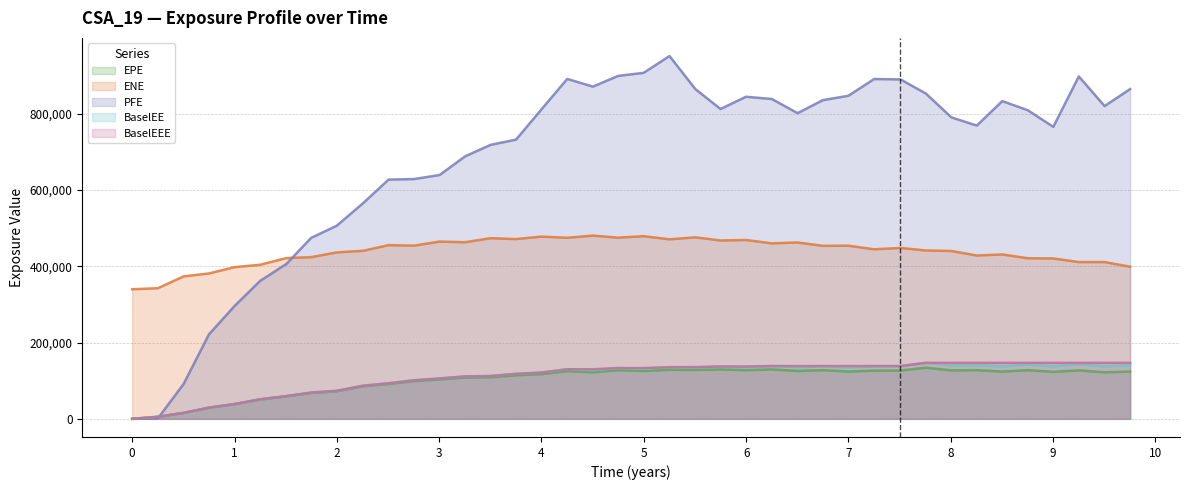

How many positive values does the BaselEE series have?

39